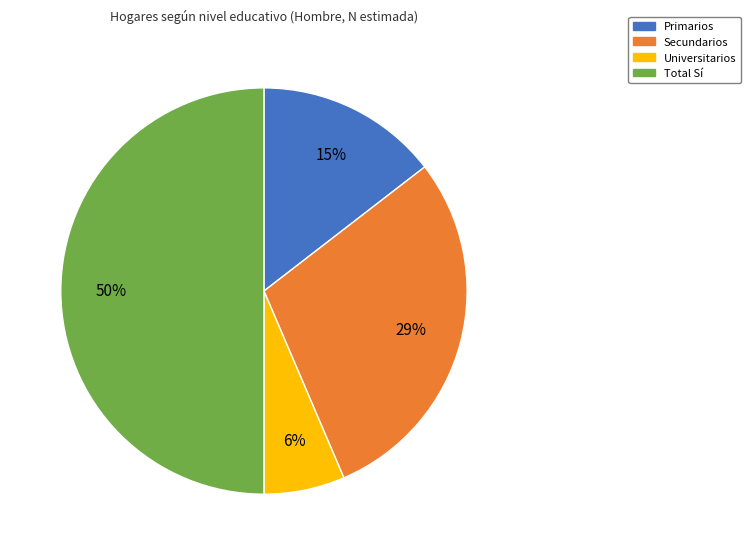

Which category has the biggest portion of the pie?

Total Sí